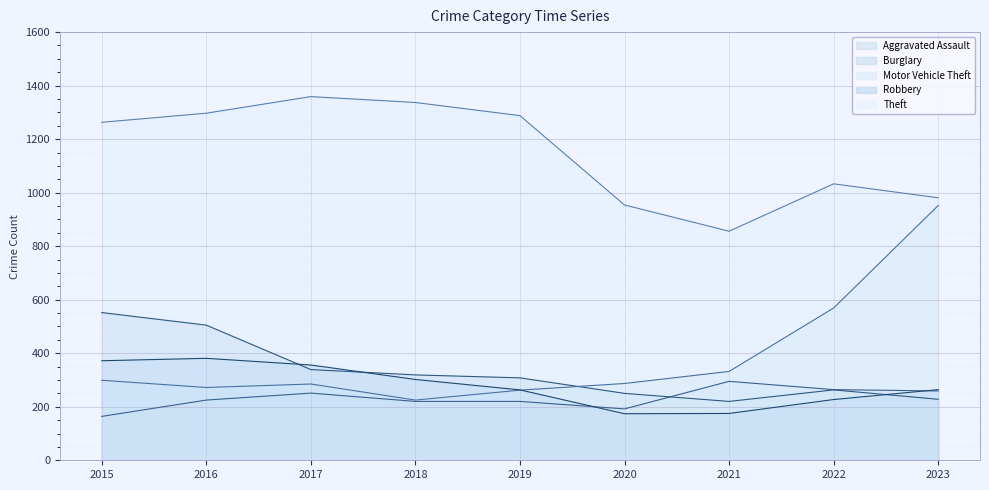

What is the value of the Robbery point at the 2nd from the left?

381